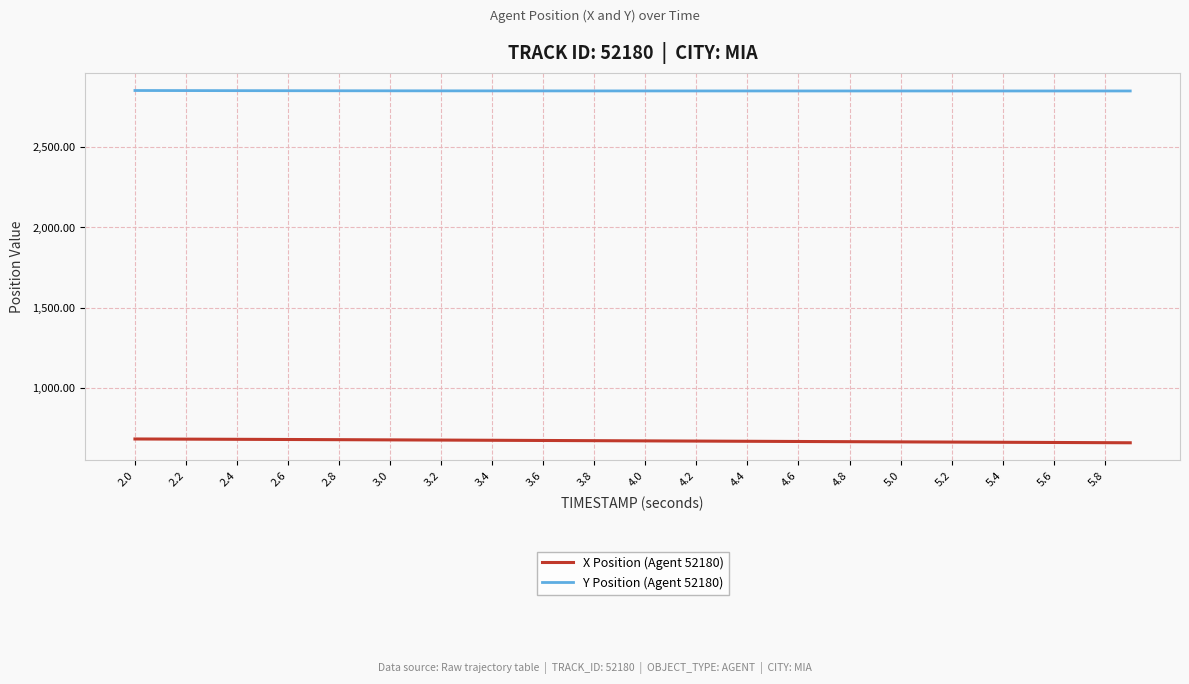

Rank the series by their average value, from highest to lowest.

Y Position (Agent 52180), X Position (Agent 52180)